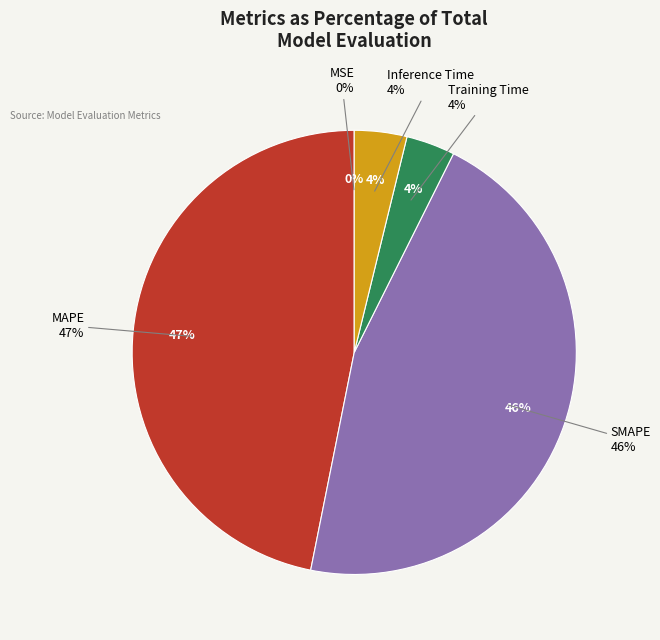

Combined, what portion of the pie is SMAPE and Training Time?

49.3%